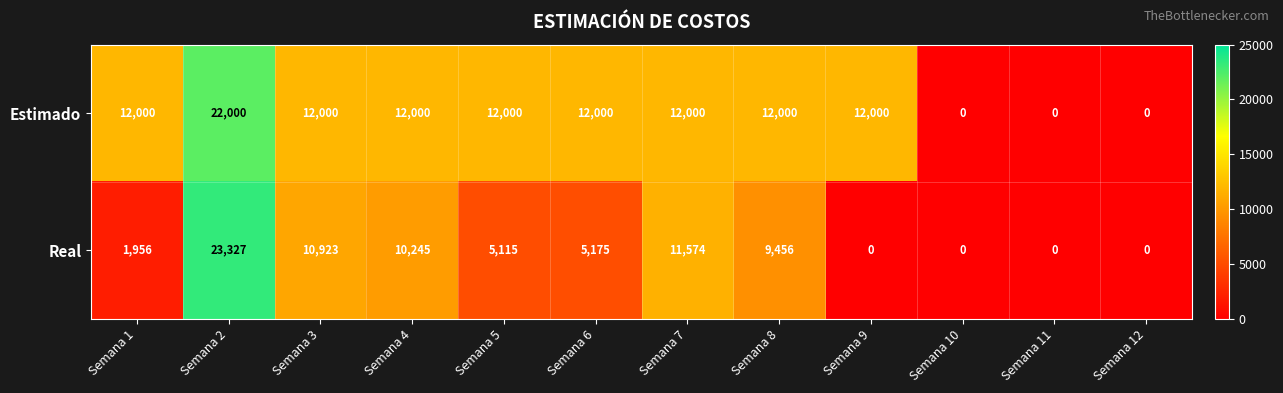

Which series has the largest range (max minus min)?

Real